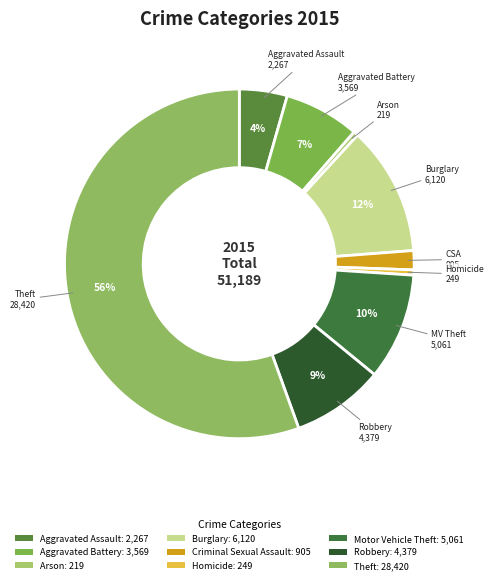

To the nearest percent, what is the difference between the largest and smallest slice percentages?

55%